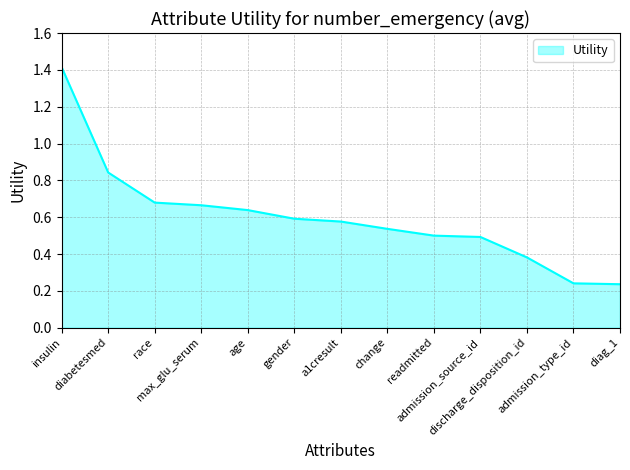

What is the difference between the maximum and minimum values?

1.2